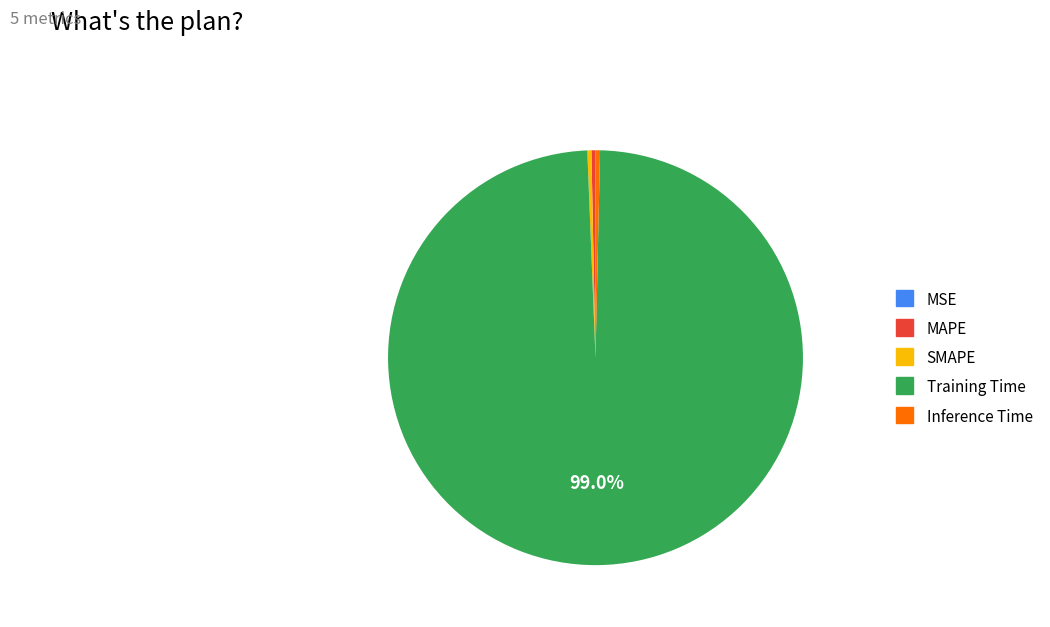

True or false: Training Time accounts for 89% of the total.

False